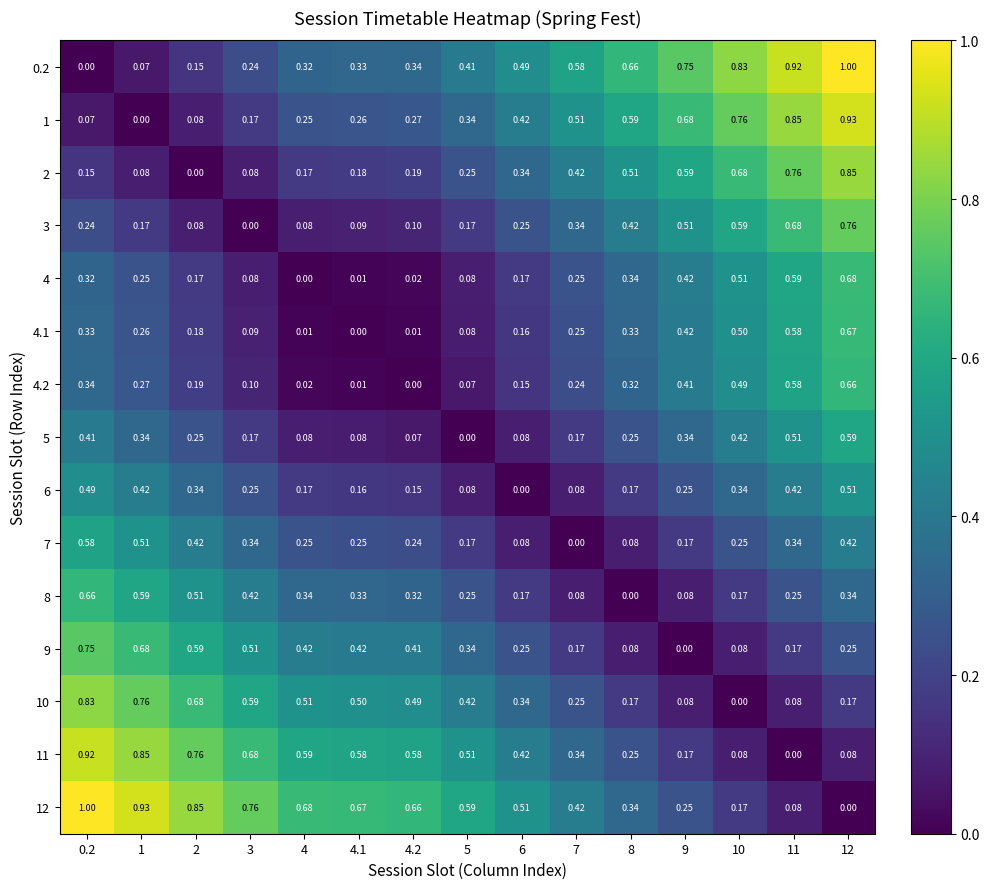

At which category is the sum across all series the highest?

12